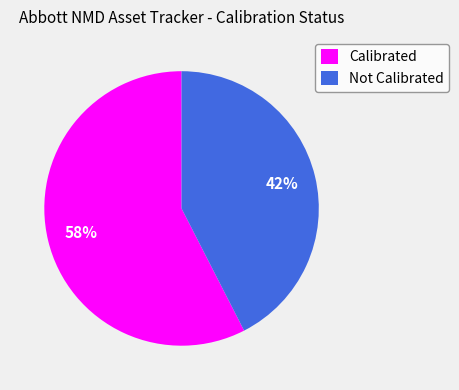

Approximately how many times larger is the value at Not Calibrated compared to Calibrated?

0.7